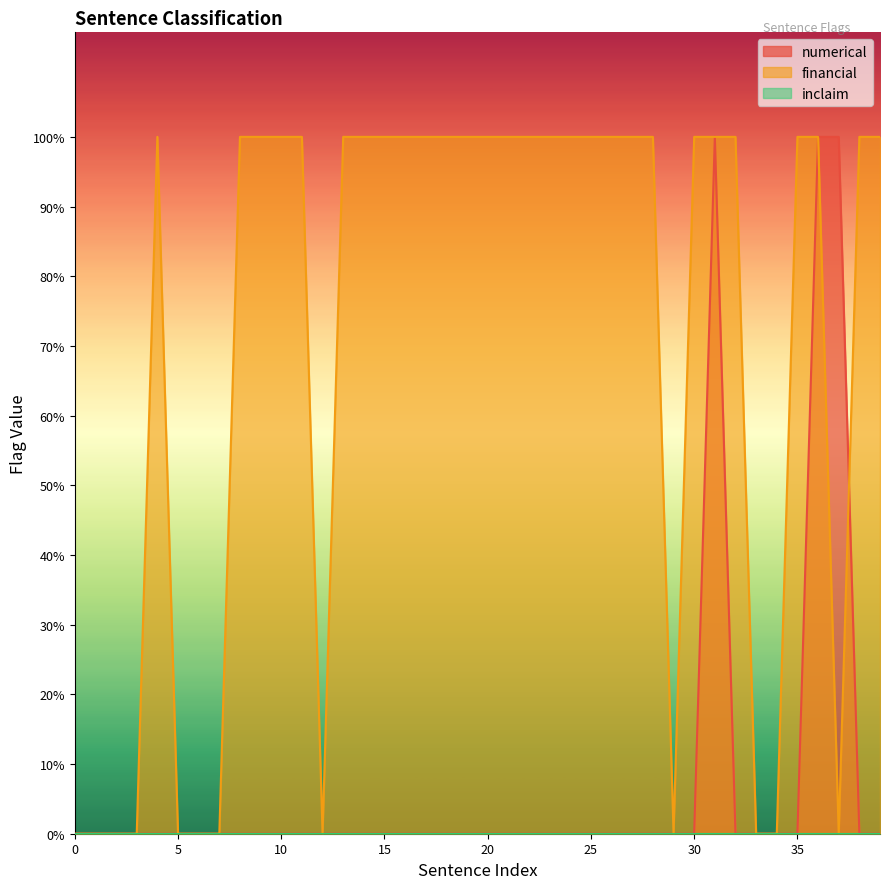

Where is the first local maximum for numerical?

31